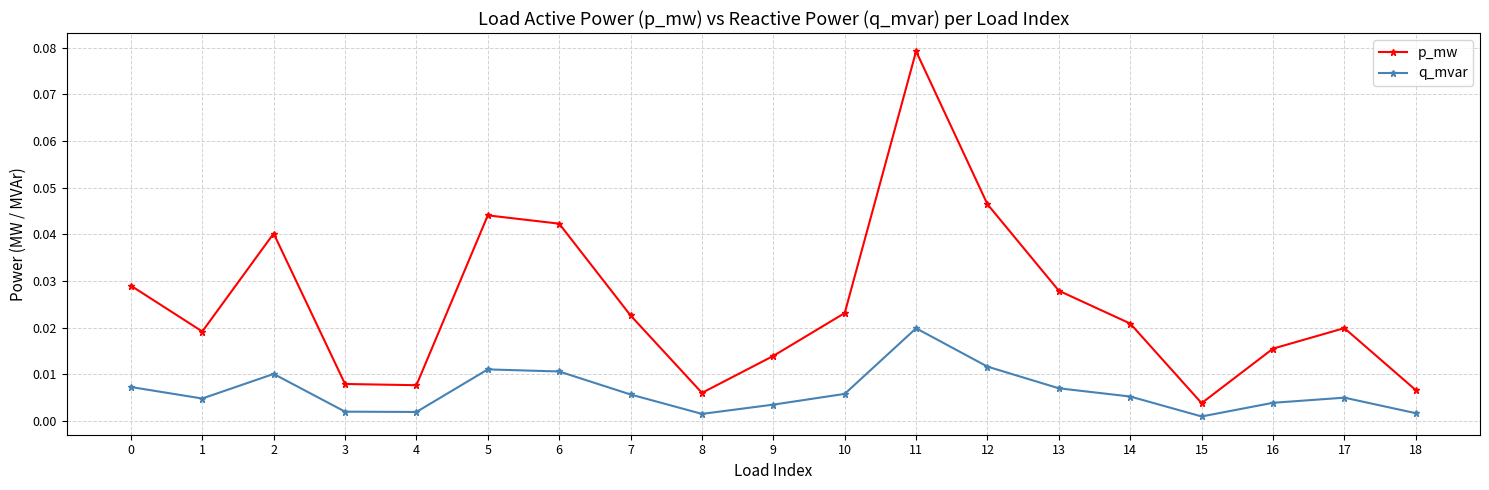

List the series in order of their overall mean, lowest first.

q_mvar, p_mw